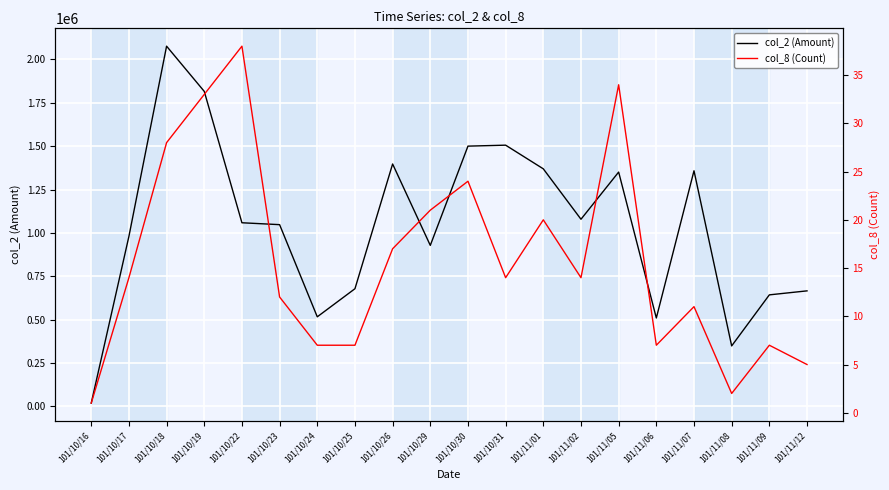

What is the difference between the second highest and second lowest values in the col_2 (Amount) series?

1467120